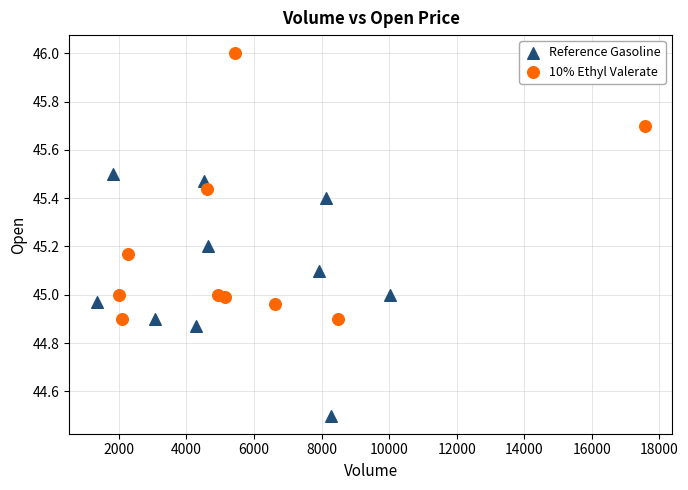

Which series contains the lowest Y value?

Reference Gasoline